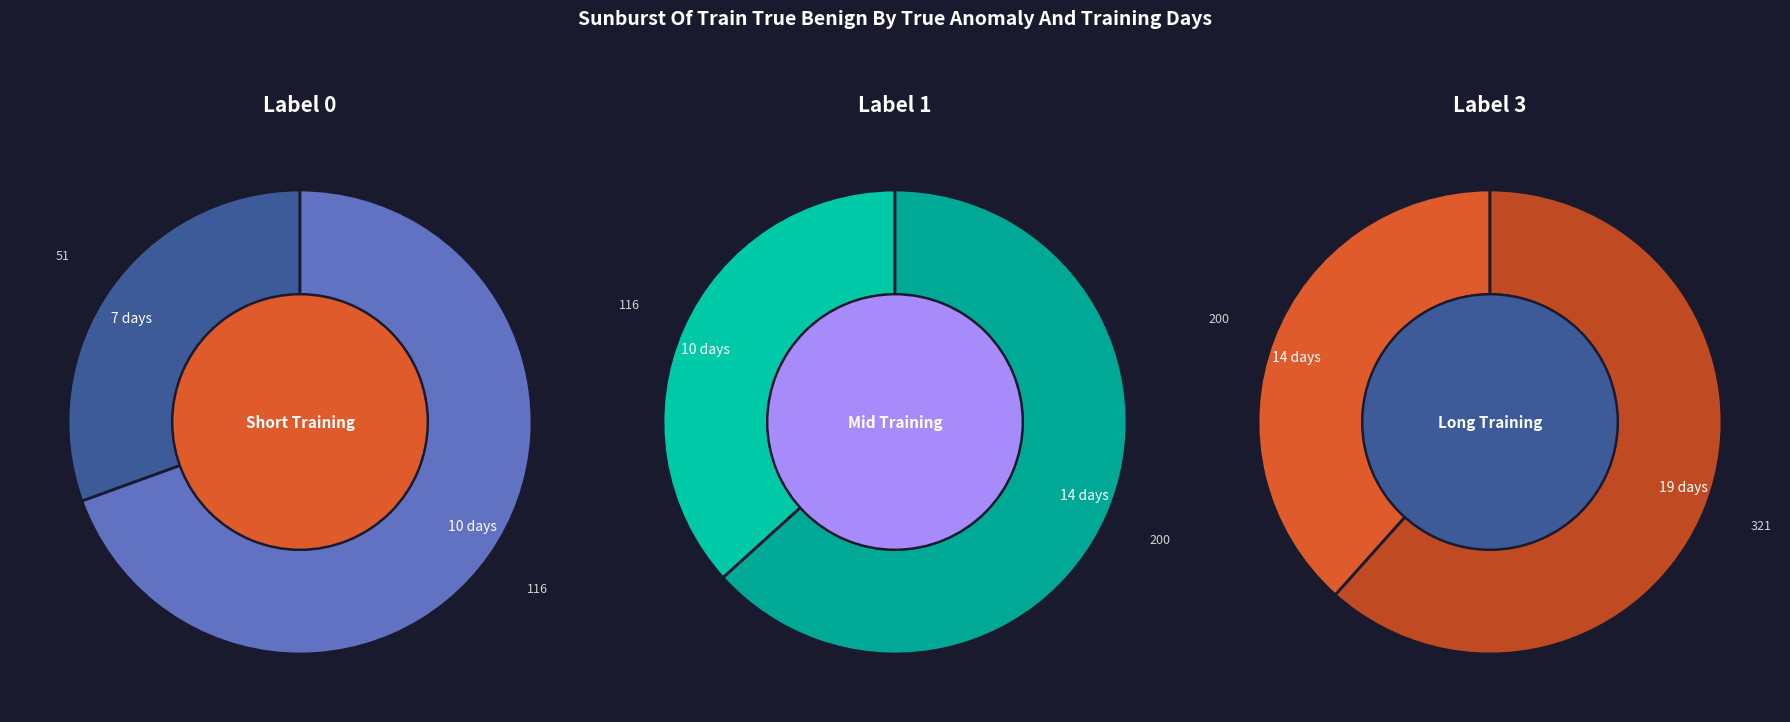

What is the ratio of the value at 7 days to the value at 19 days?

0.2